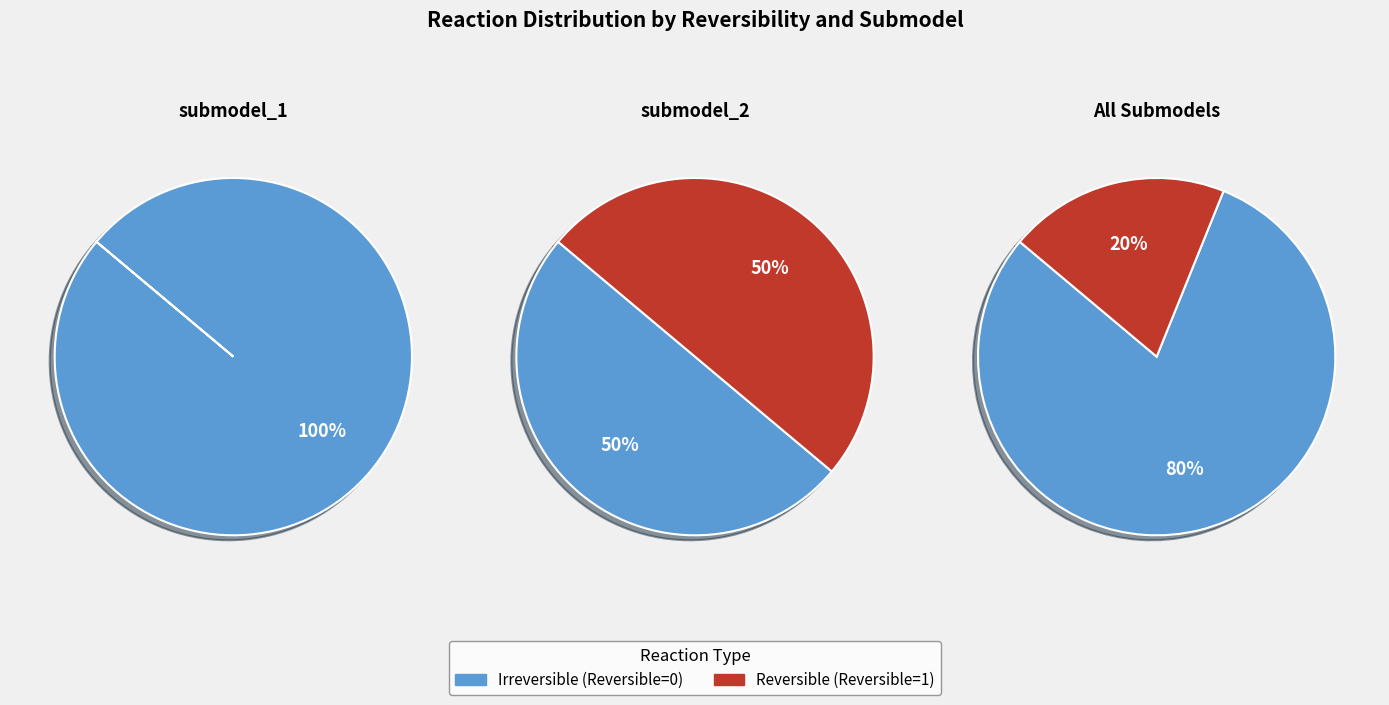

To the nearest percent, what is the difference between the largest and smallest slice percentages?

100%